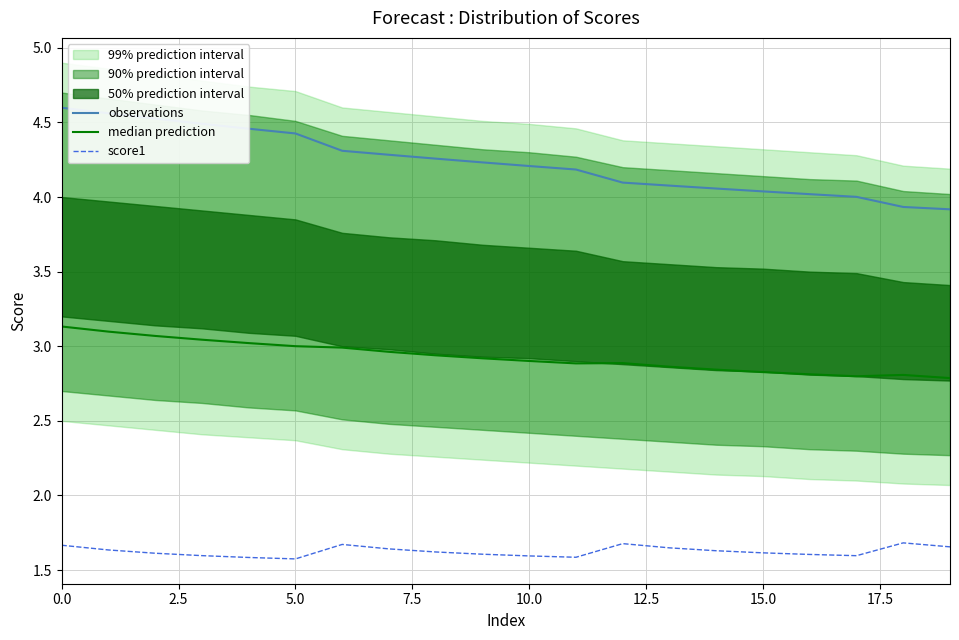

Does the chart have visible grid lines?

Yes